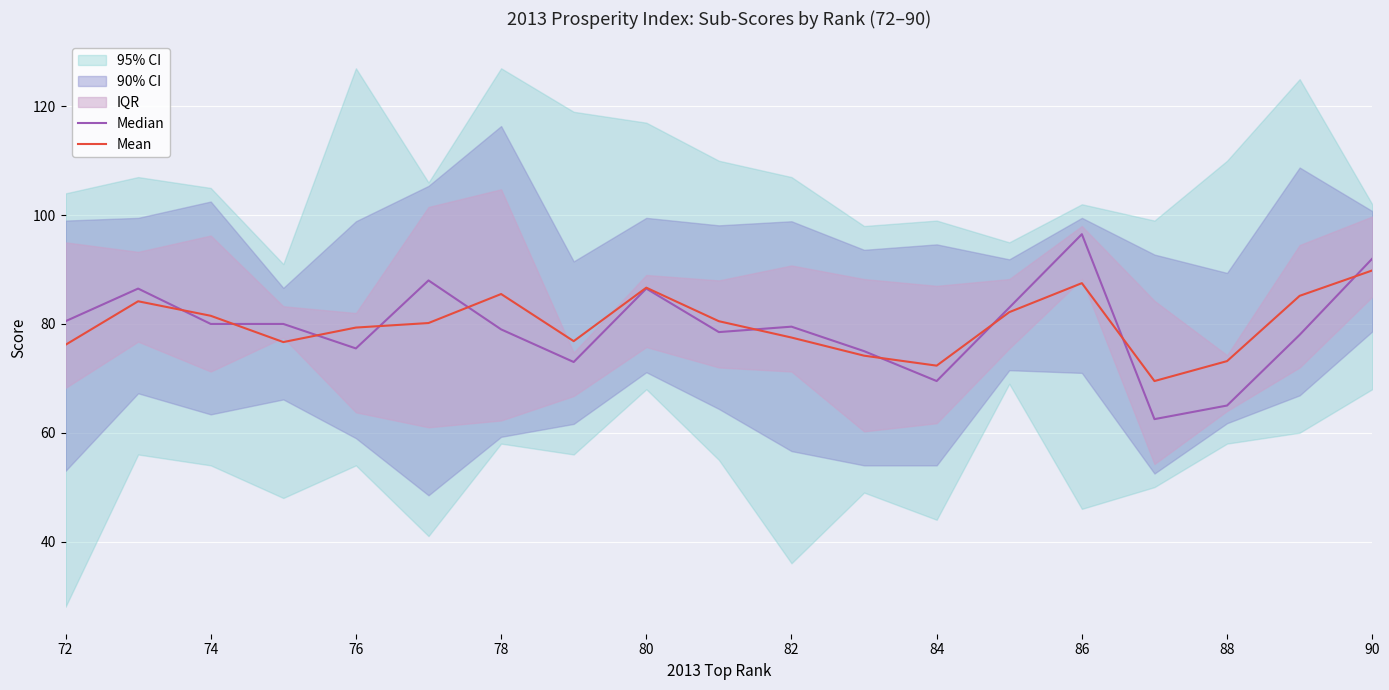

How many interior local peaks does the Median series have?

5